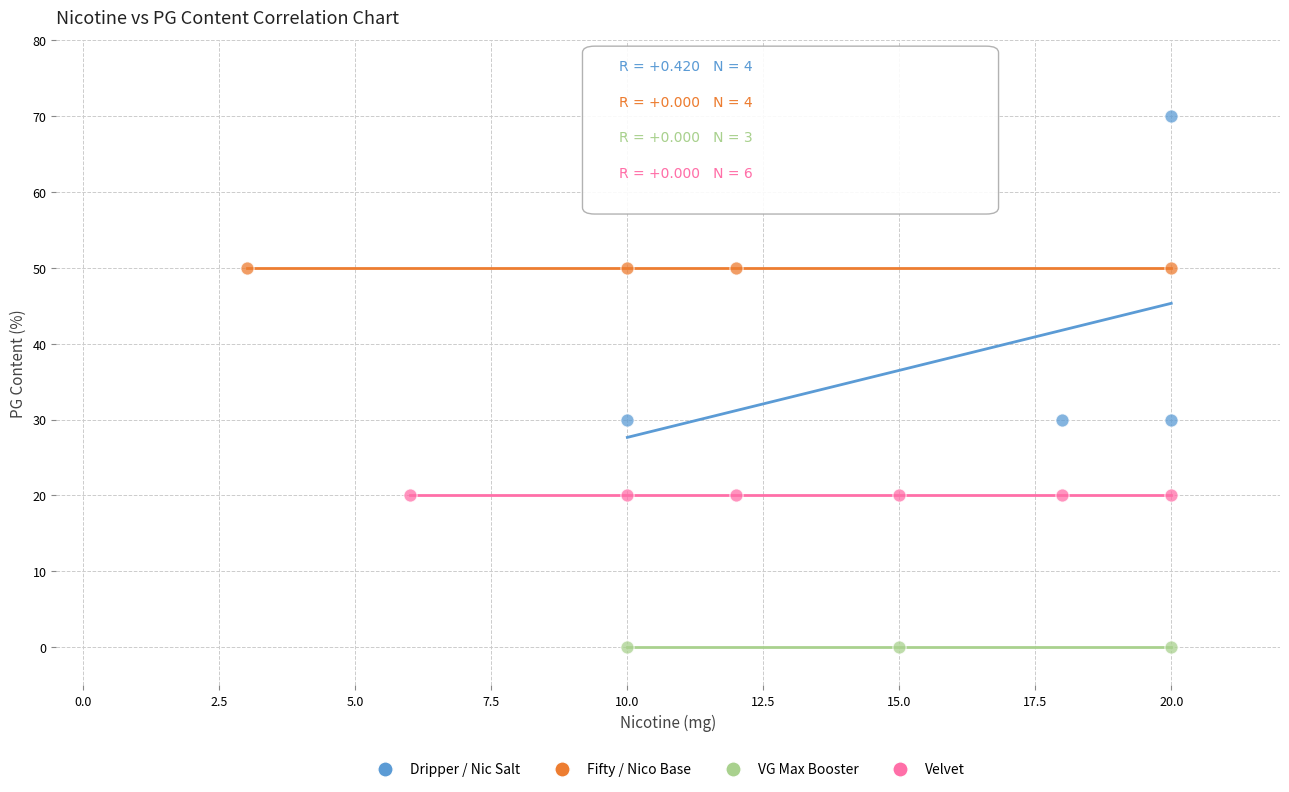

Which series reaches the maximum Y coordinate?

Dripper / Nic Salt